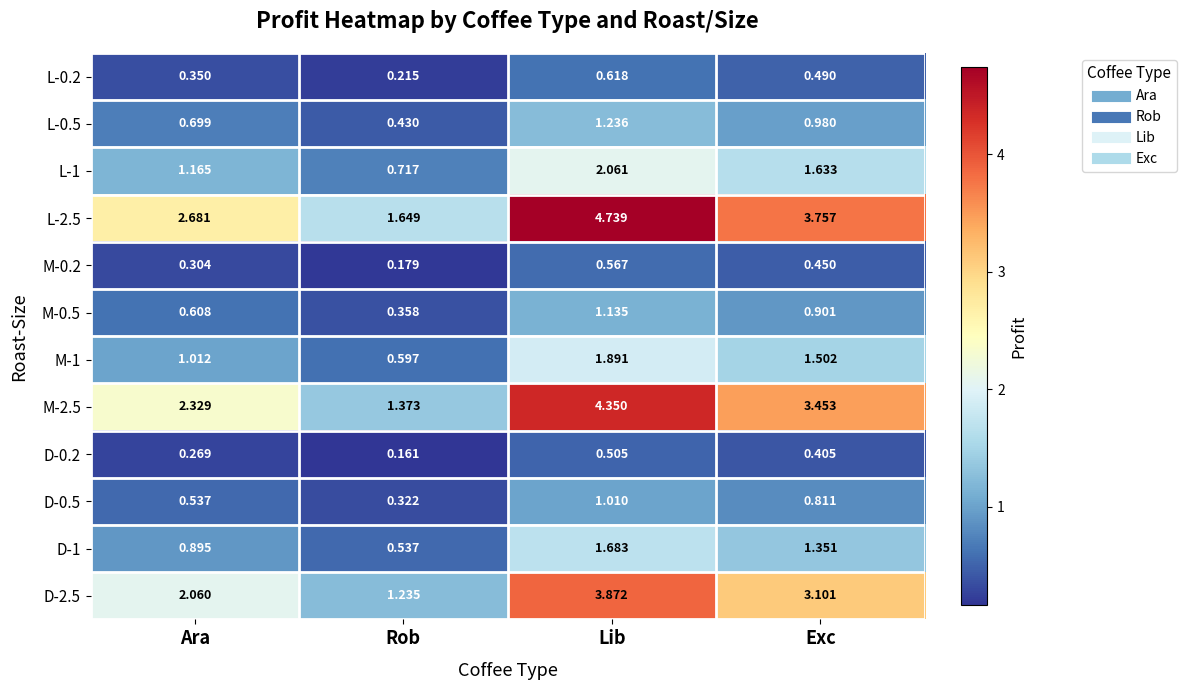

Is the value of L-2.5 at Ara greater than the value of D-0.5 at Ara?

Yes